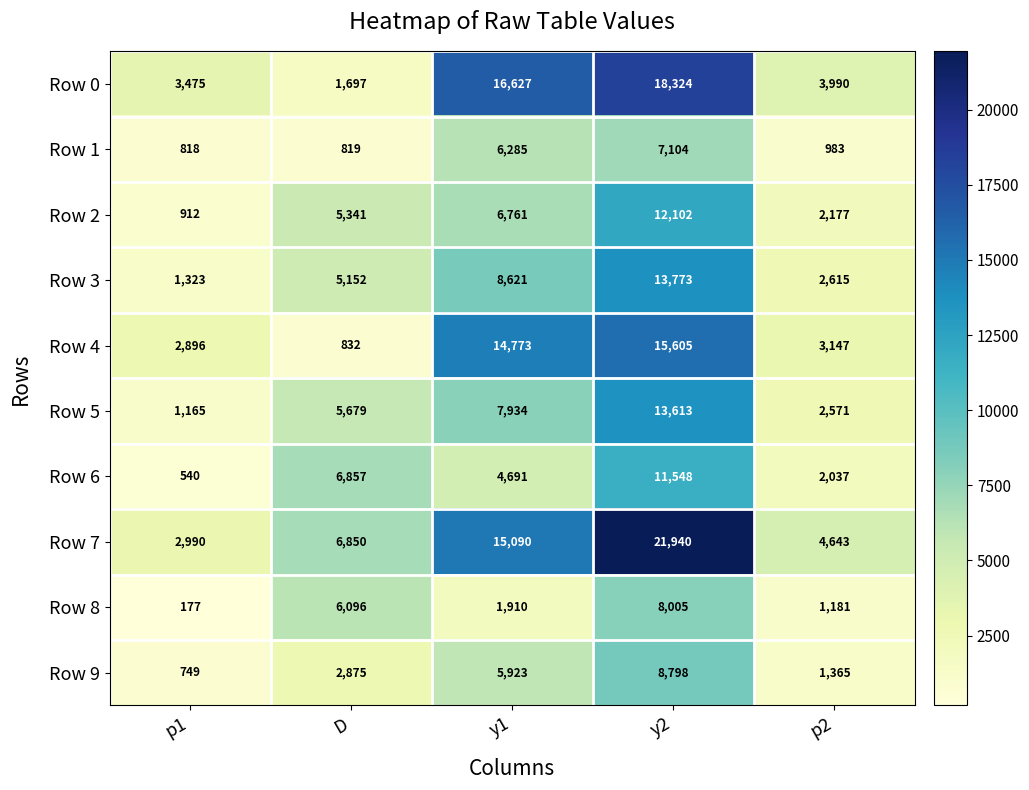

Is it true that Row 7 equals 4643 at p2?

True